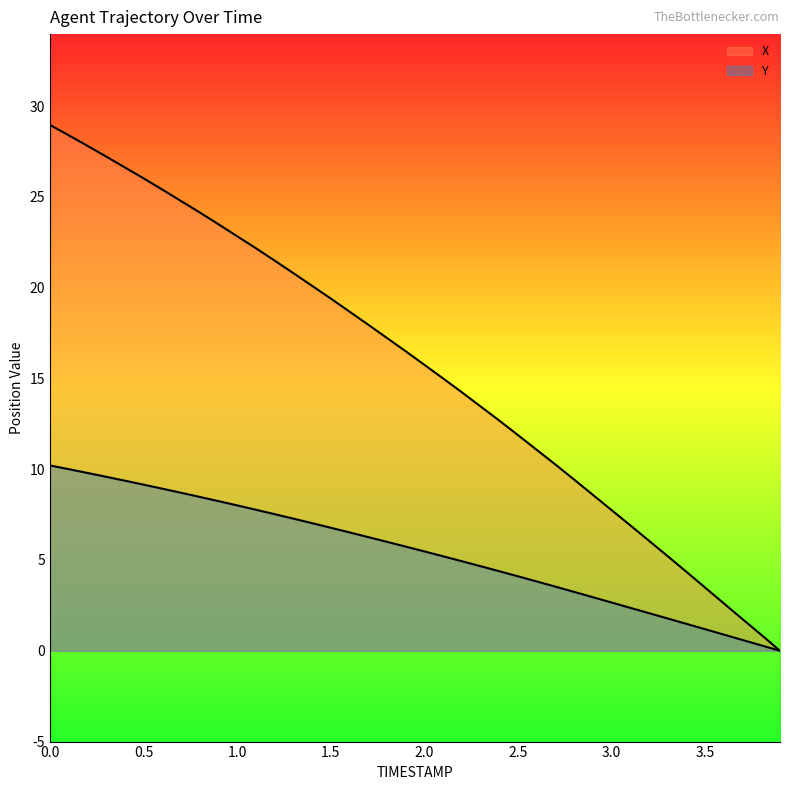

What is the label of the 34th point from the left?

3.3